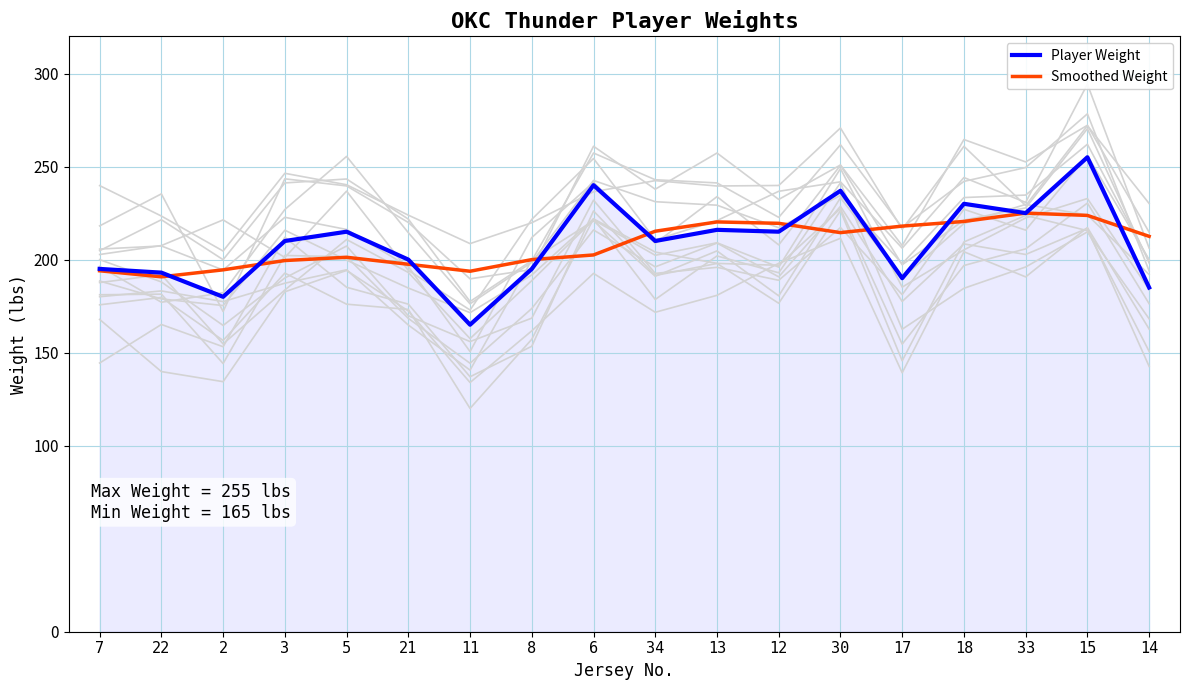

The value of Player Weight at 34 is 86.7. True or false?

False